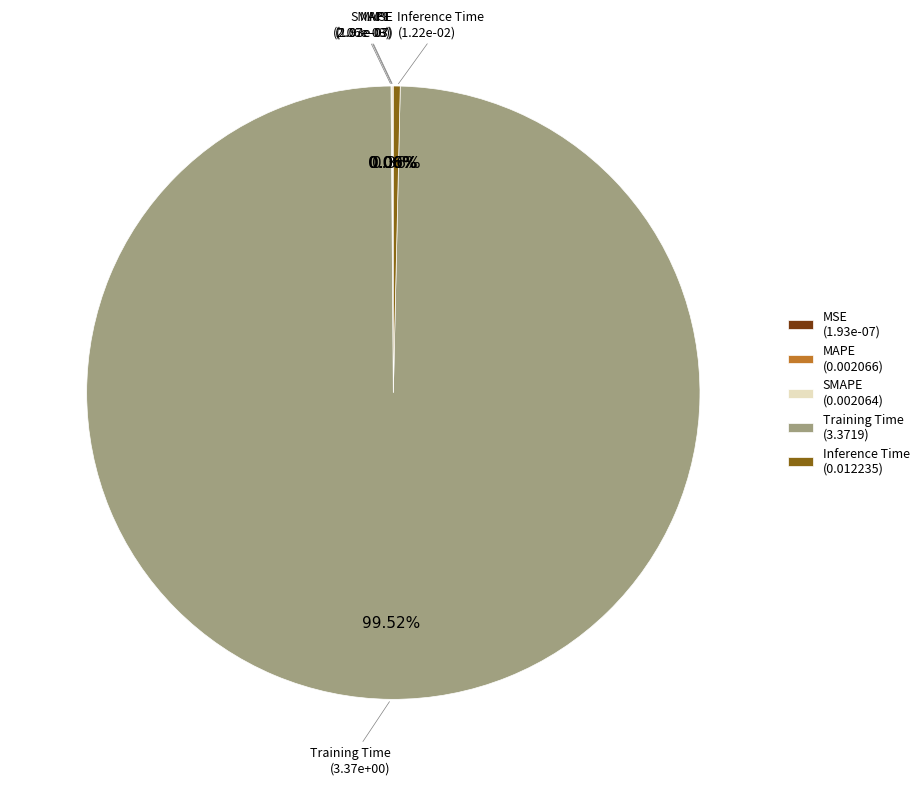

Do Training Time (3.3719) and Inference Time (0.012235) together represent more than half of the pie?

Yes